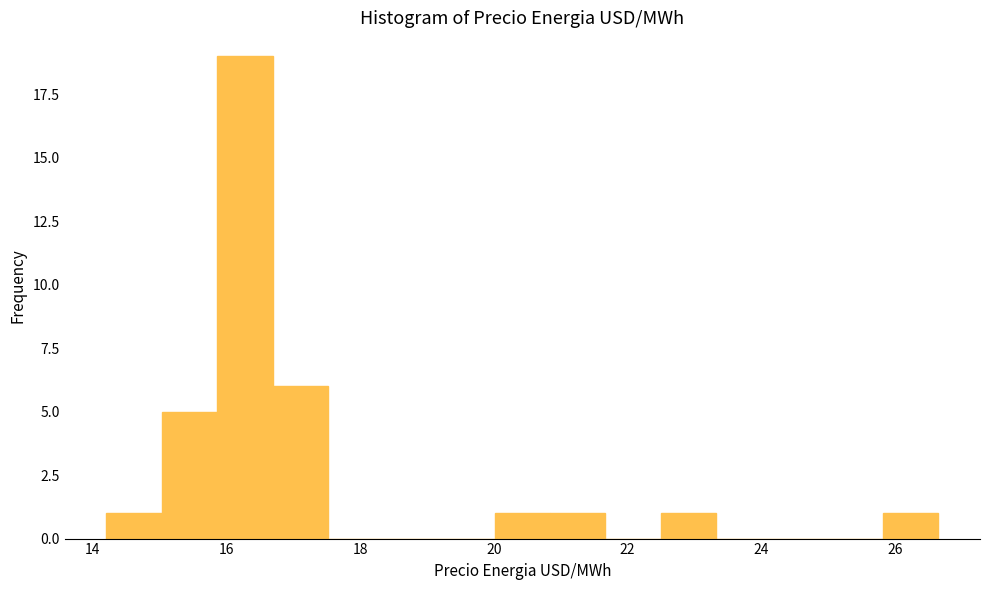

Reading left to right, list every bar in this chart as the range it spans on the x-axis followed by its height. Neither the bar edges nor the heights are printed on the chart, so give them approximately, as read against the axes.

14.2 to 15.0: 1
15.0 to 15.8: 5
15.8 to 16.6: 19
16.6 to 17.6: 6
17.6 to 18.4: 0
18.4 to 19.2: 0
19.2 to 20.0: 0
20.0 to 20.8: 1
20.8 to 21.6: 1
21.6 to 22.4: 0
22.4 to 23.4: 1
23.4 to 24.2: 0
24.2 to 25.0: 0
25.0 to 25.8: 0
25.8 to 26.6: 1